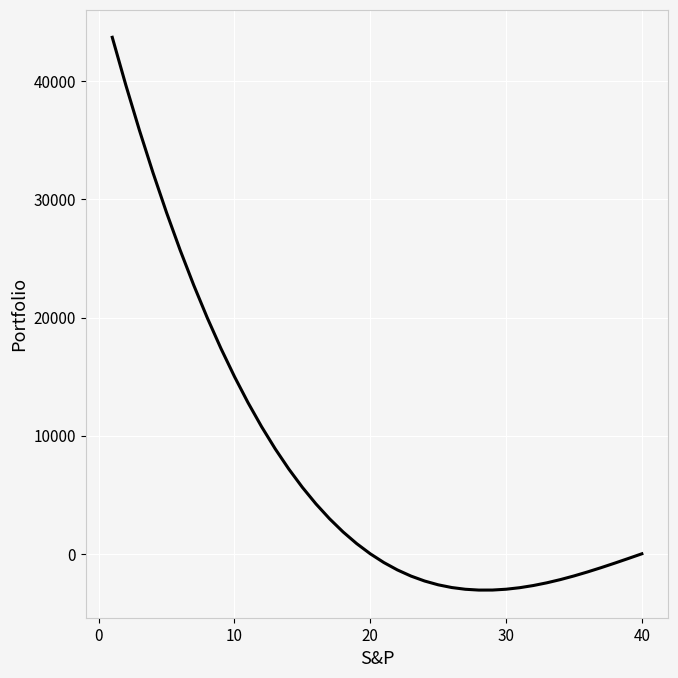

How many categories are shown in the chart?

40